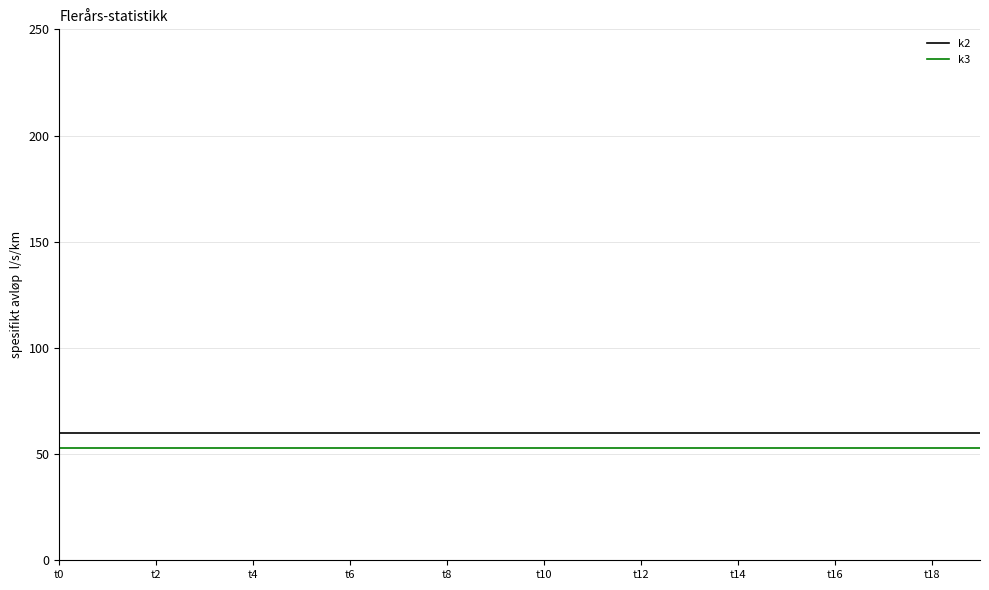

List the series in order of their peak value, lowest first.

k3, k2